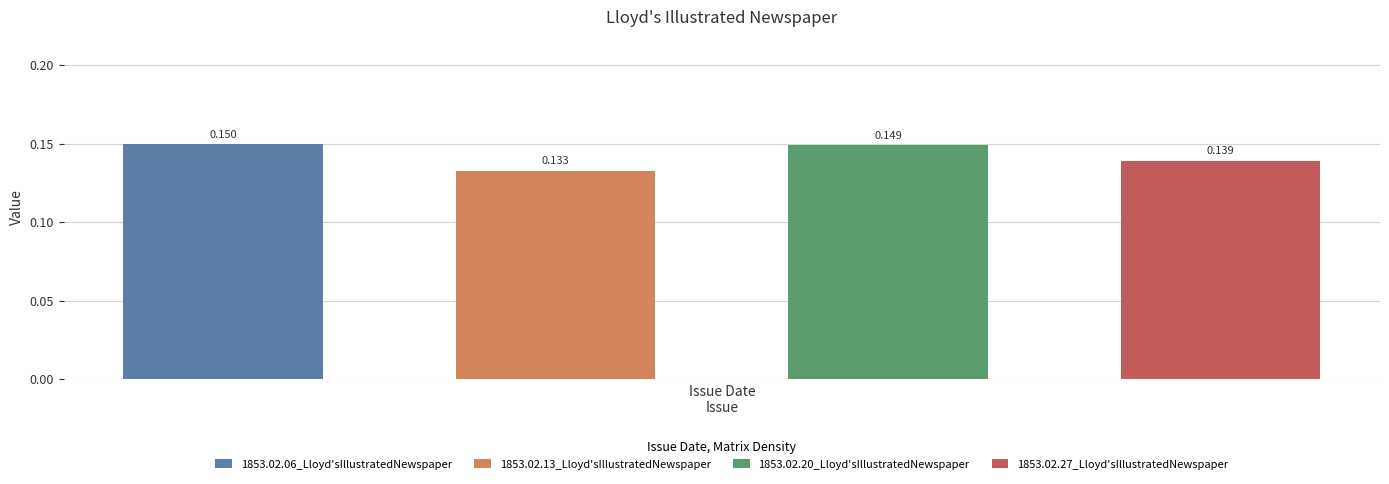

What position from the left is 1853.02.27_Lloyd'sIllustratedNewspaper?

4